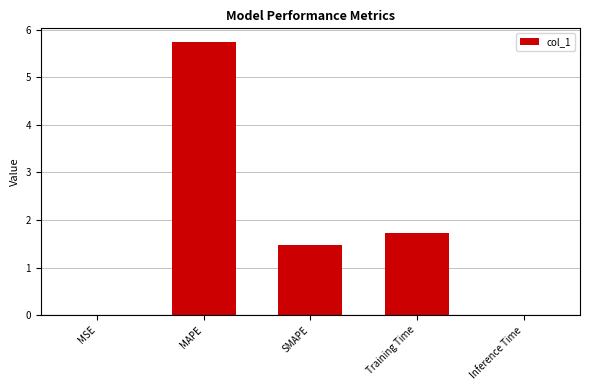

Where is the data nearest to the value 2?

Training Time